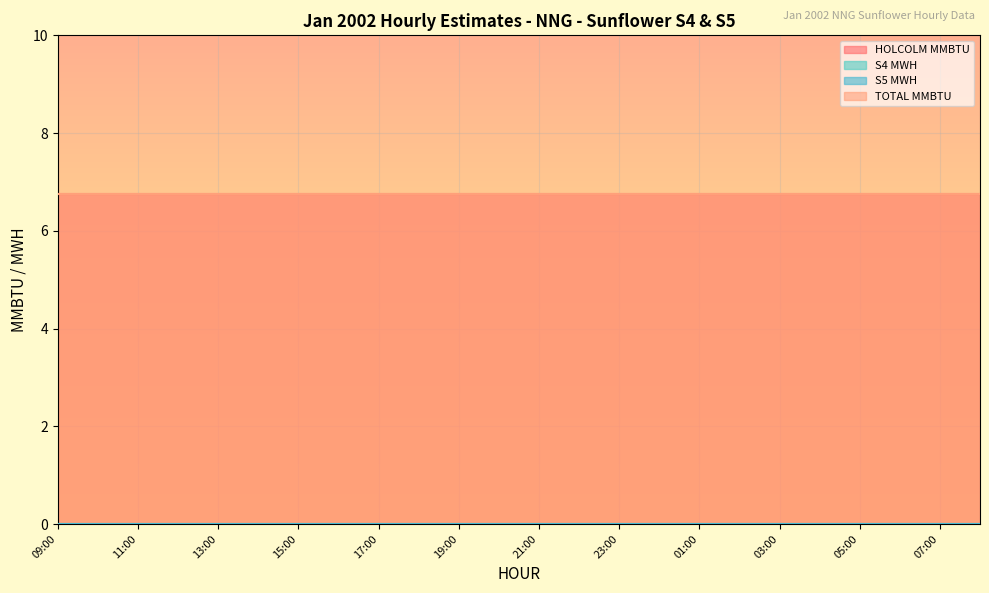

What is the sum of the TOTAL MMBTU values at 09:00 and 04:00?

13.5